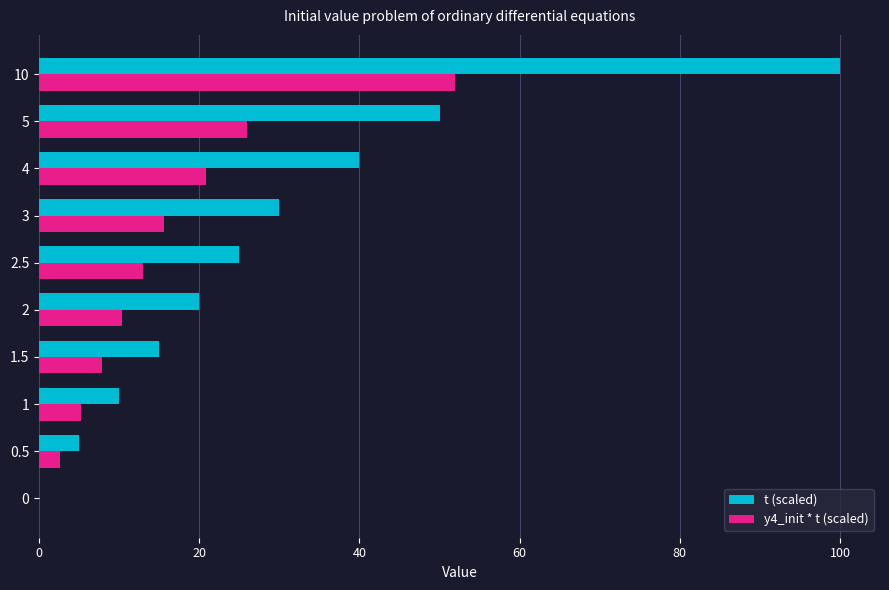

True or false: t (scaled) has a value of 0.0 at 0.

True